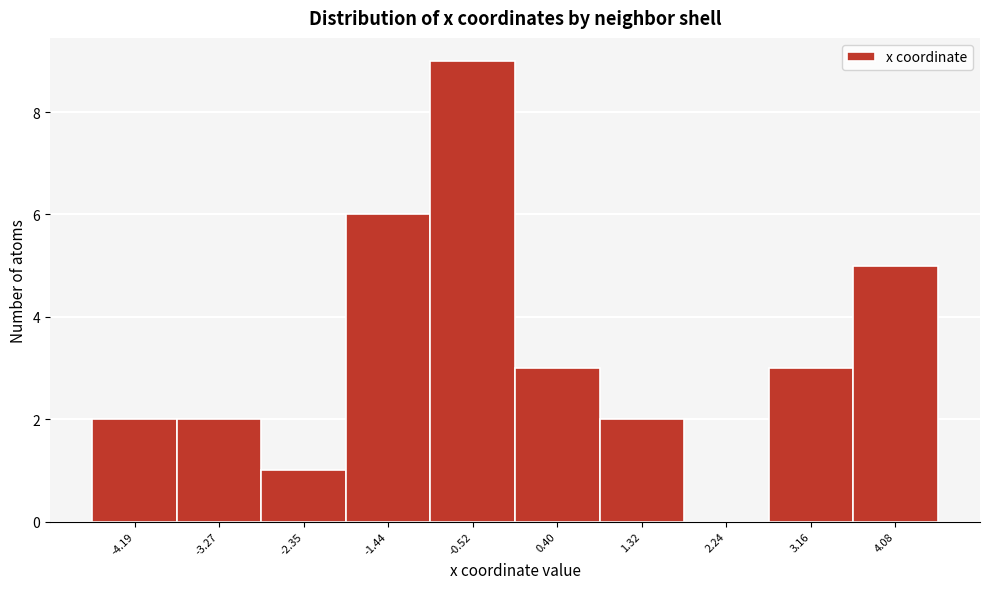

What is the height of the bar covering -3.7 to -2.8 on the x-axis? Neither the bar edges nor the heights are printed on the chart, so give them approximately, as read against the axes.

2